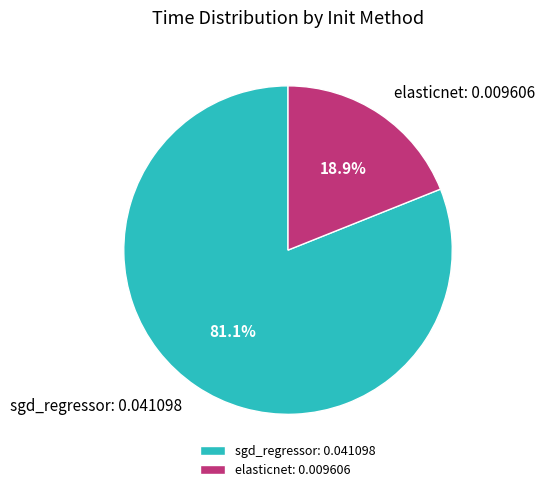

How much of the chart is everything except sgd_regressor?

18.9%